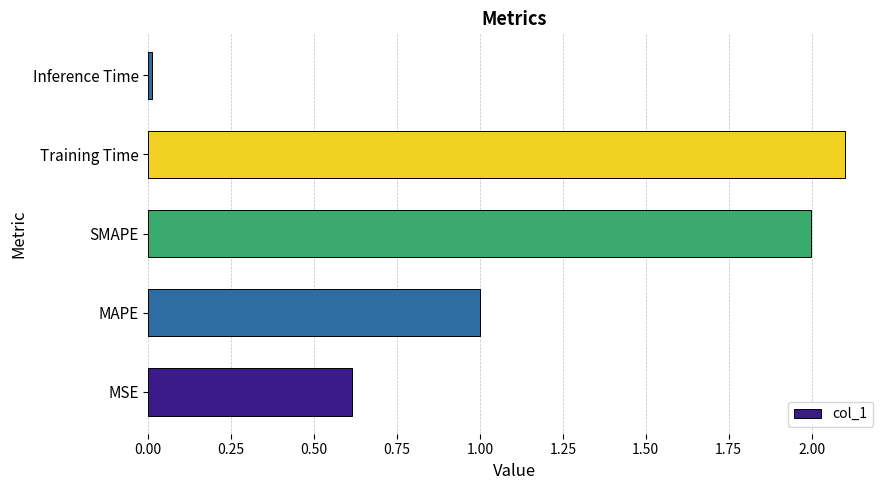

What is the average value?

1.1